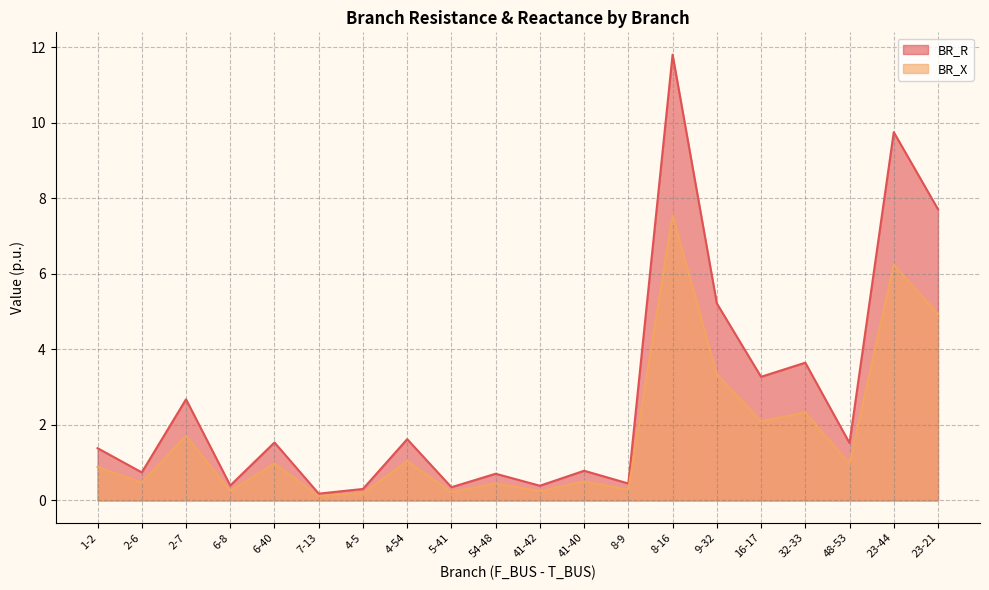

Reading right to left, transcribe all the data shown in this chart.

BR_R: 7.7	9.8	1.5	3.6	3.3	5.2	11.8	0.4	0.8	0.4	0.7	0.4	1.6	0.3	0.2	1.5	0.4	2.7	0.7	1.4
BR_X: 4.9	6.2	1.0	2.3	2.1	3.3	7.6	0.3	0.5	0.2	0.5	0.2	1.0	0.2	0.1	1.0	0.3	1.7	0.5	0.9